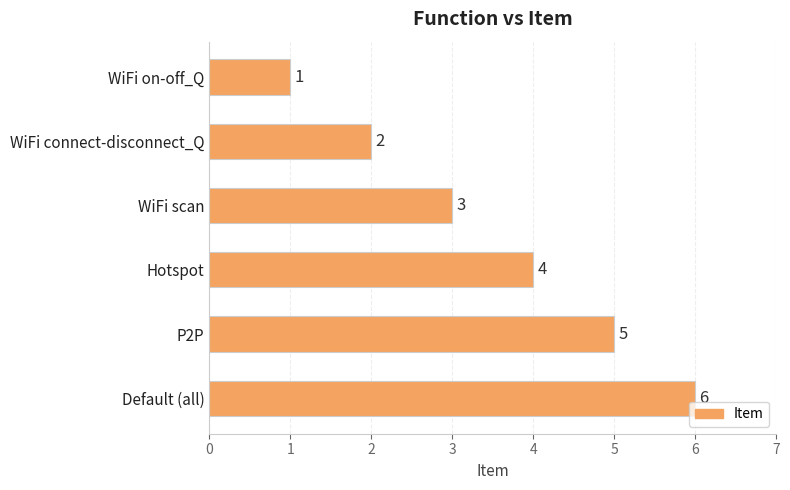

Rank the categories by value from lowest to highest.

WiFi on-off_Q, WiFi connect-disconnect_Q, WiFi scan, Hotspot, P2P, Default (all)